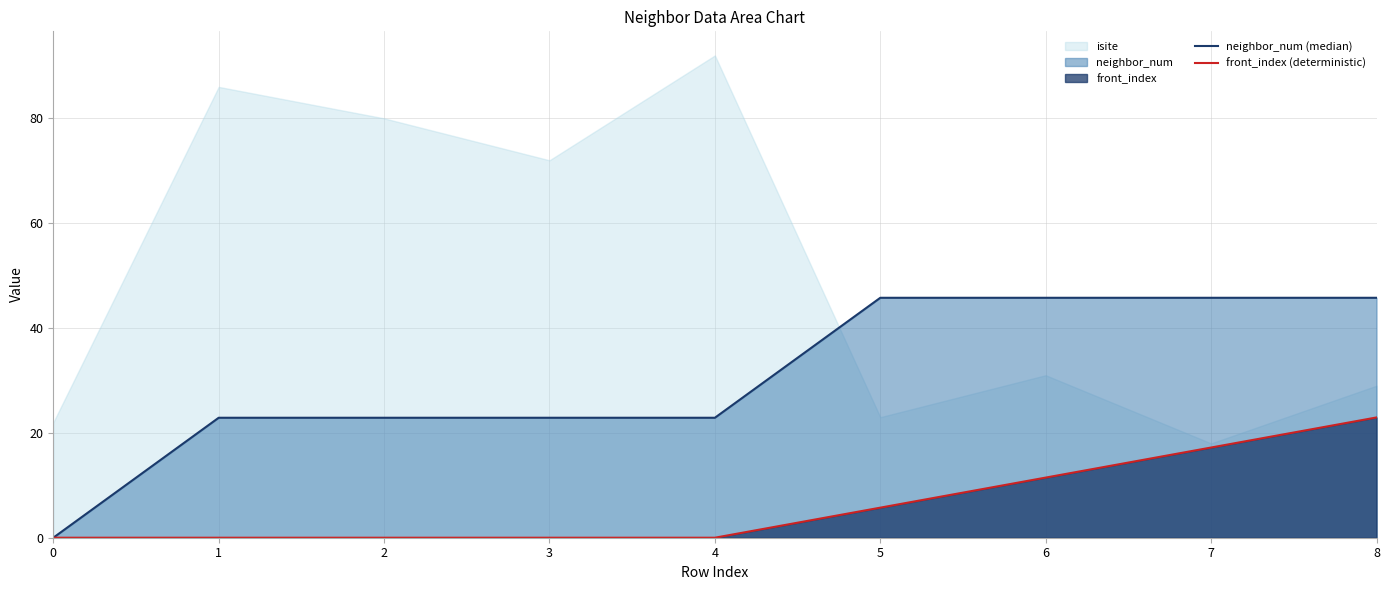

True or false: neighbor_num (median) has a value of 0.0 at 0.

True